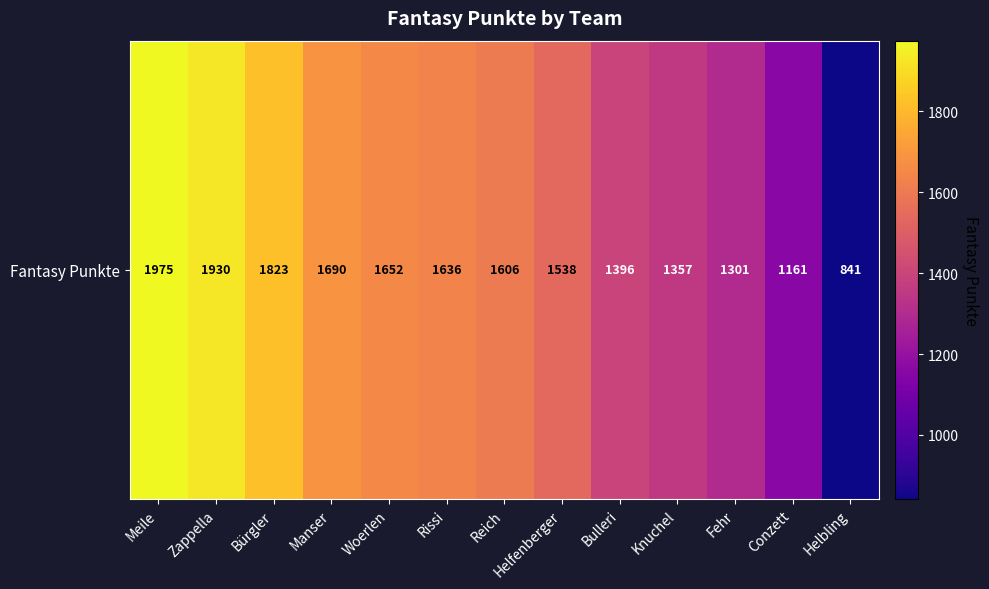

What is the ratio of the value at Helbling to the value at Reich?

0.5